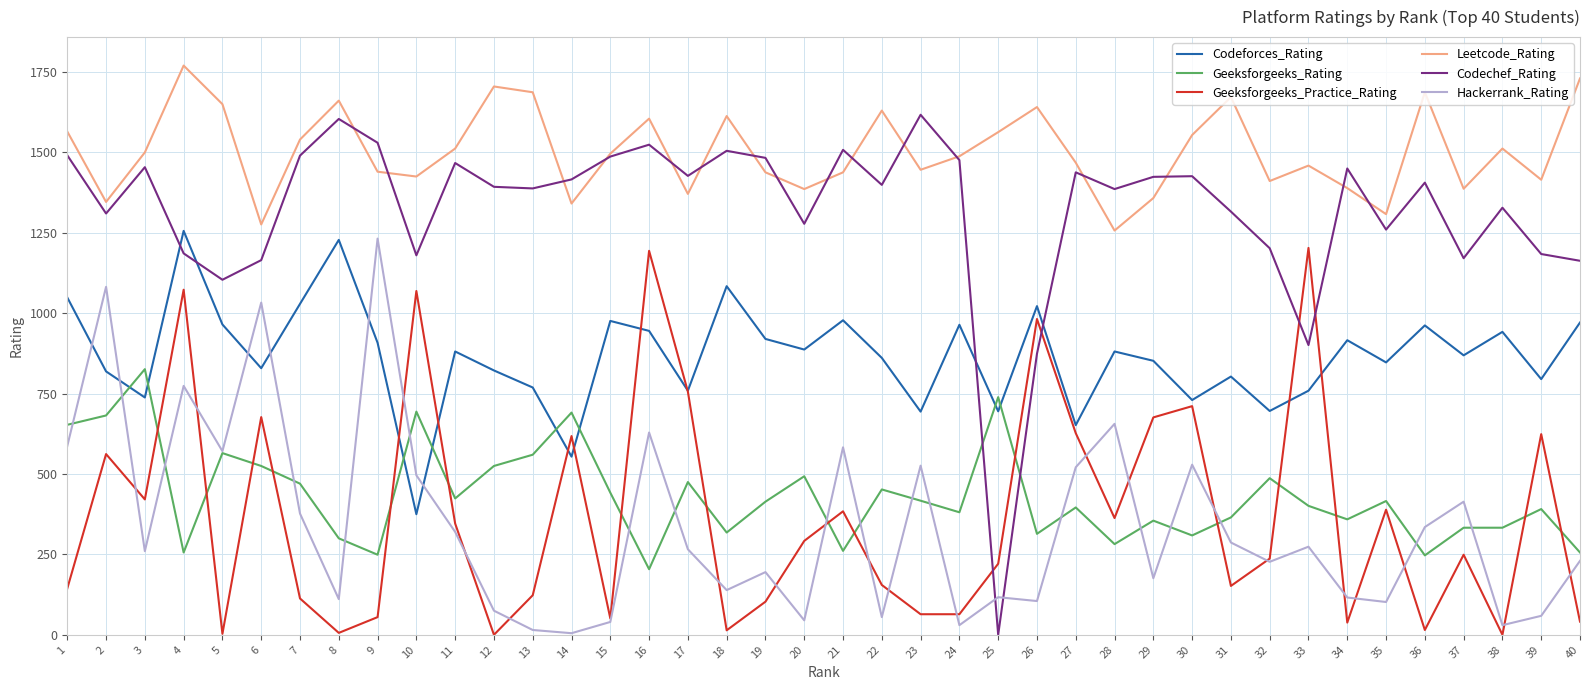

What is the difference between the second highest and second lowest values in the Geeksforgeeks_Rating series?

492